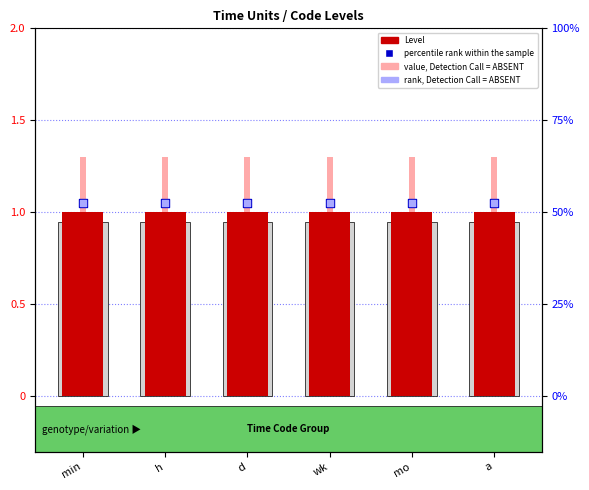

What is the total value across all series at wk?

4.4